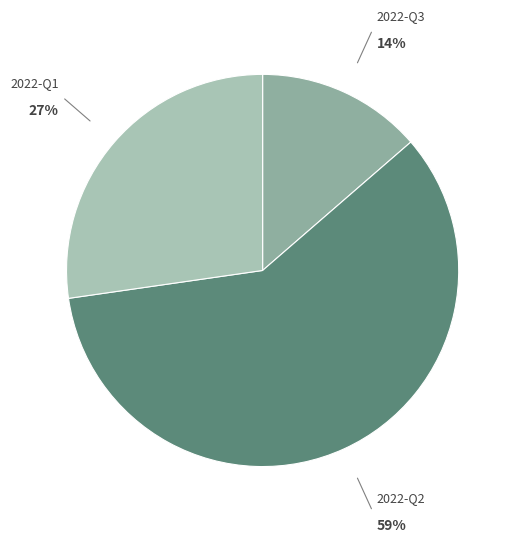

Is there any slice that represents more than half of the pie?

Yes